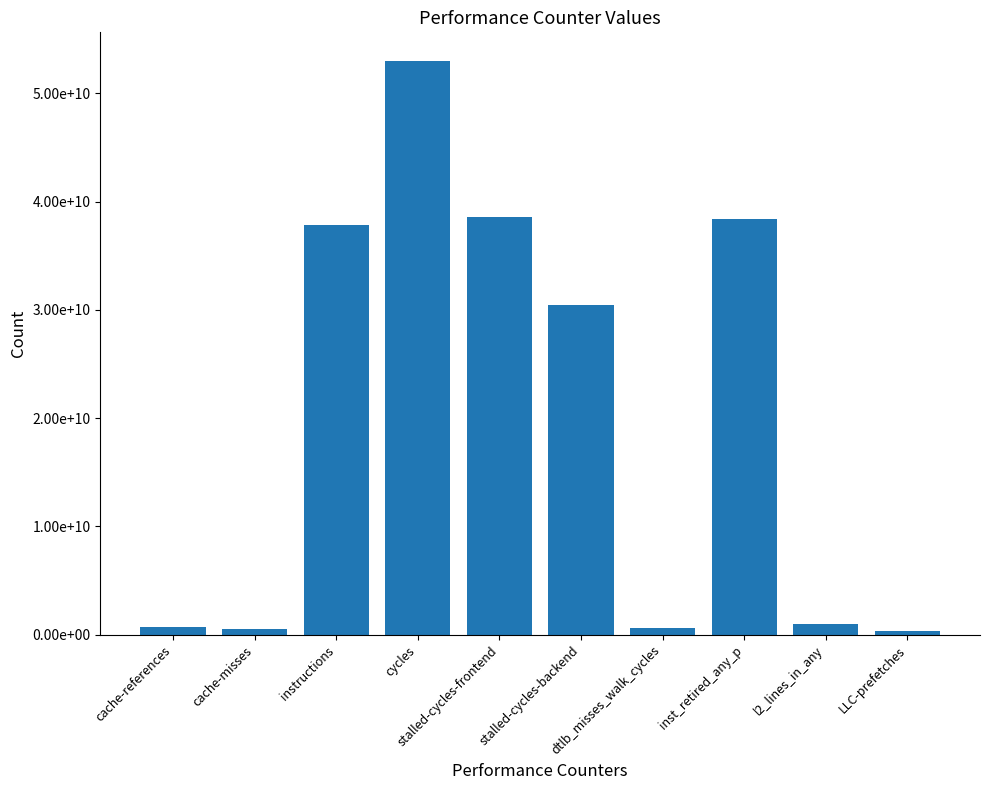

Reading left to right, extract all data points from this chart.

cache-references=660658357	cache-misses=551118238	instructions=37805658915	cycles=52979541718	stalled-cycles-frontend=38553720301	stalled-cycles-backend=30440903367	dtlb_misses_walk_cycles=579743006	inst_retired_any_p=38390819548	l2_lines_in_any=1010481241	LLC-prefetches=352107855